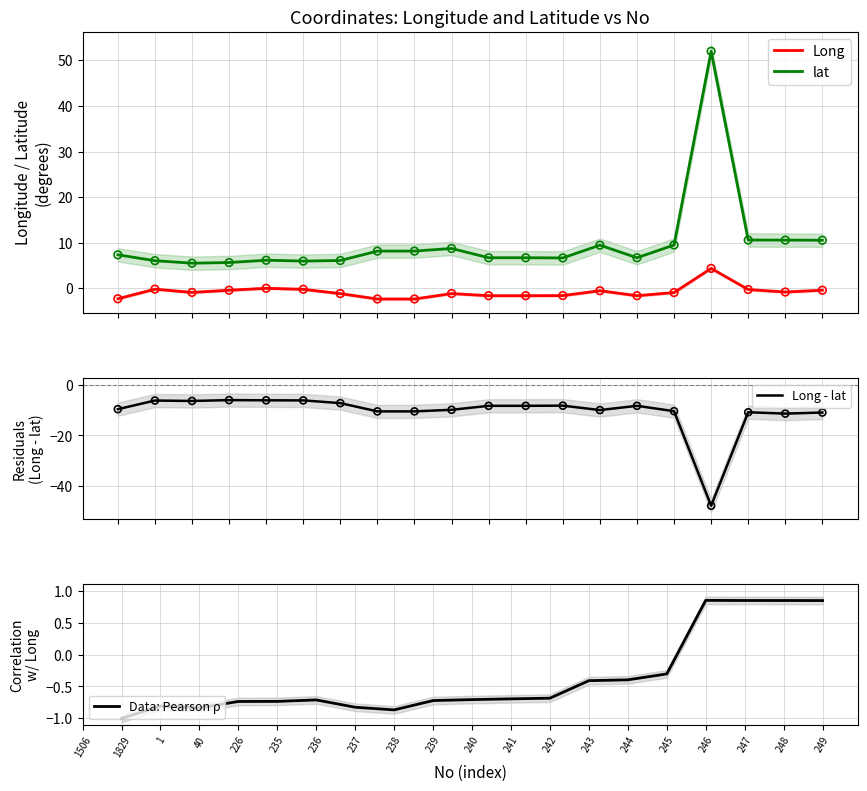

Which series contains the lowest Y value?

Long